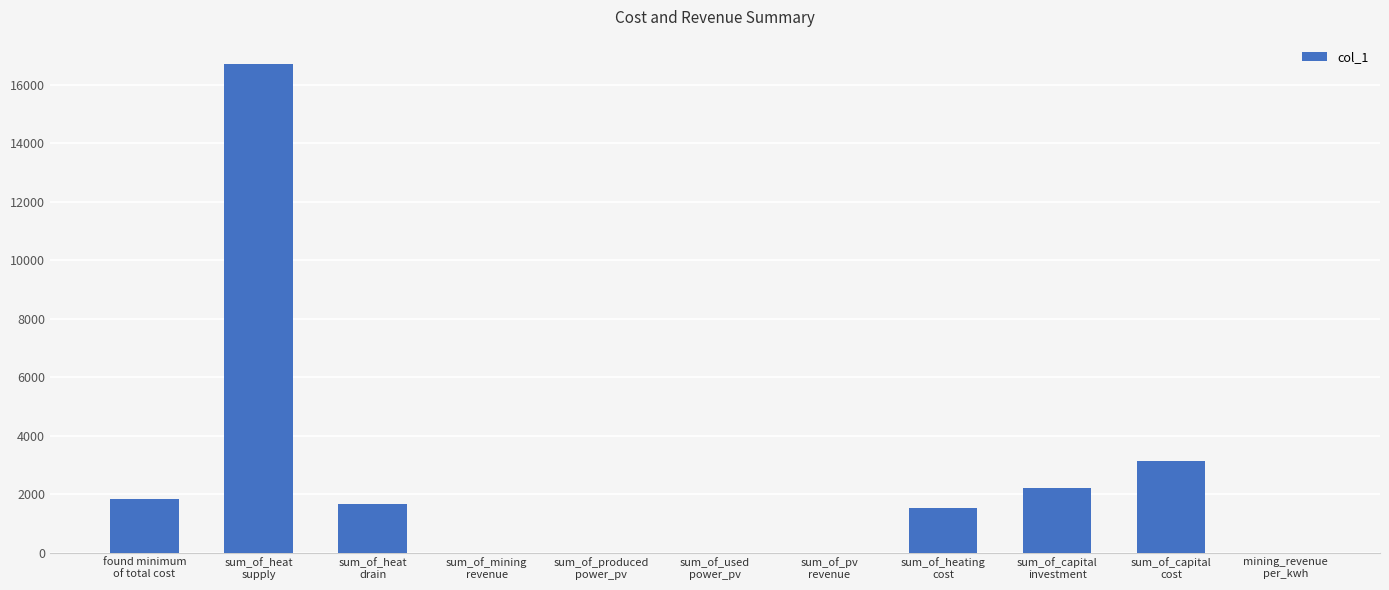

How many values exceed 1529?

6